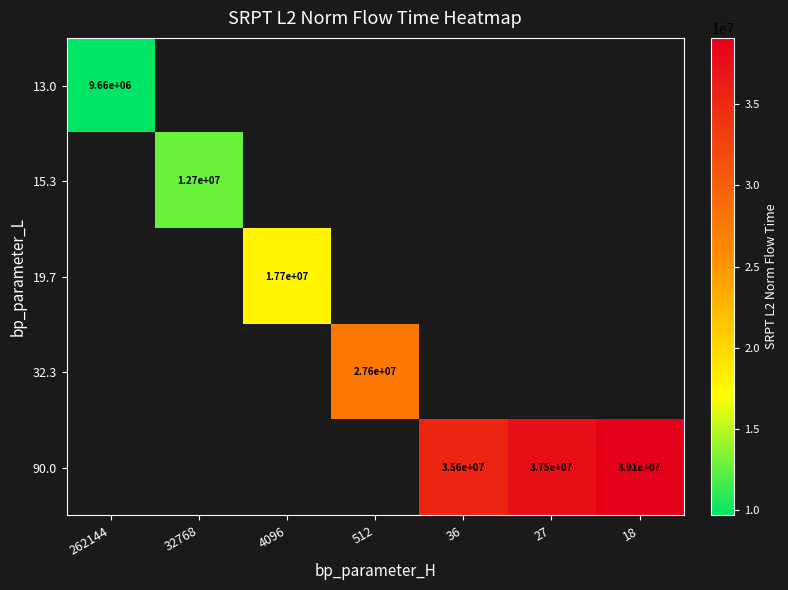

At how many categories does at least one series exceed 27863521?

3